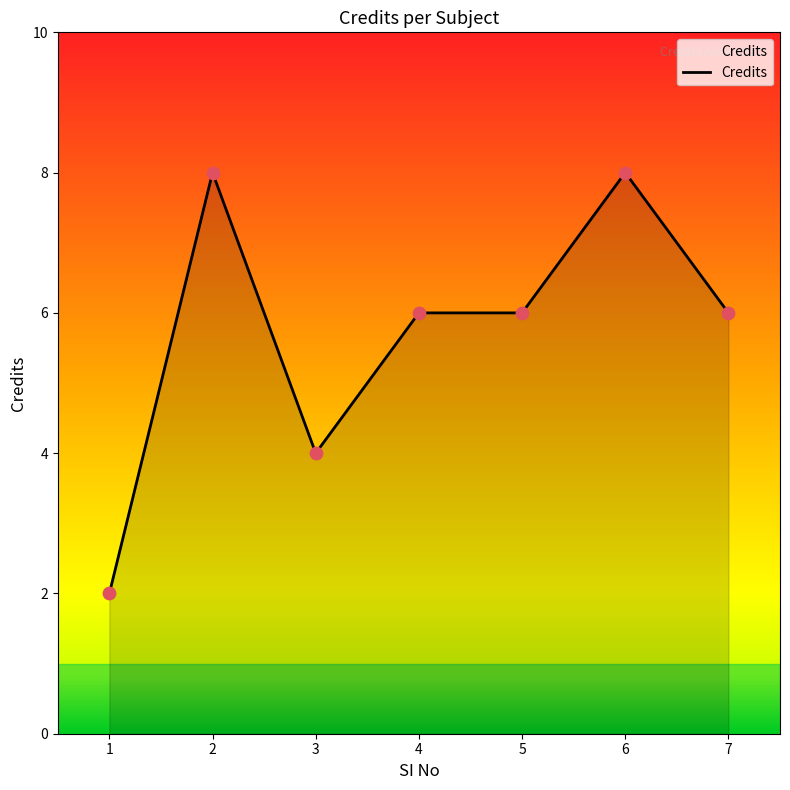

What is the change in value from 3 to 4?

+2